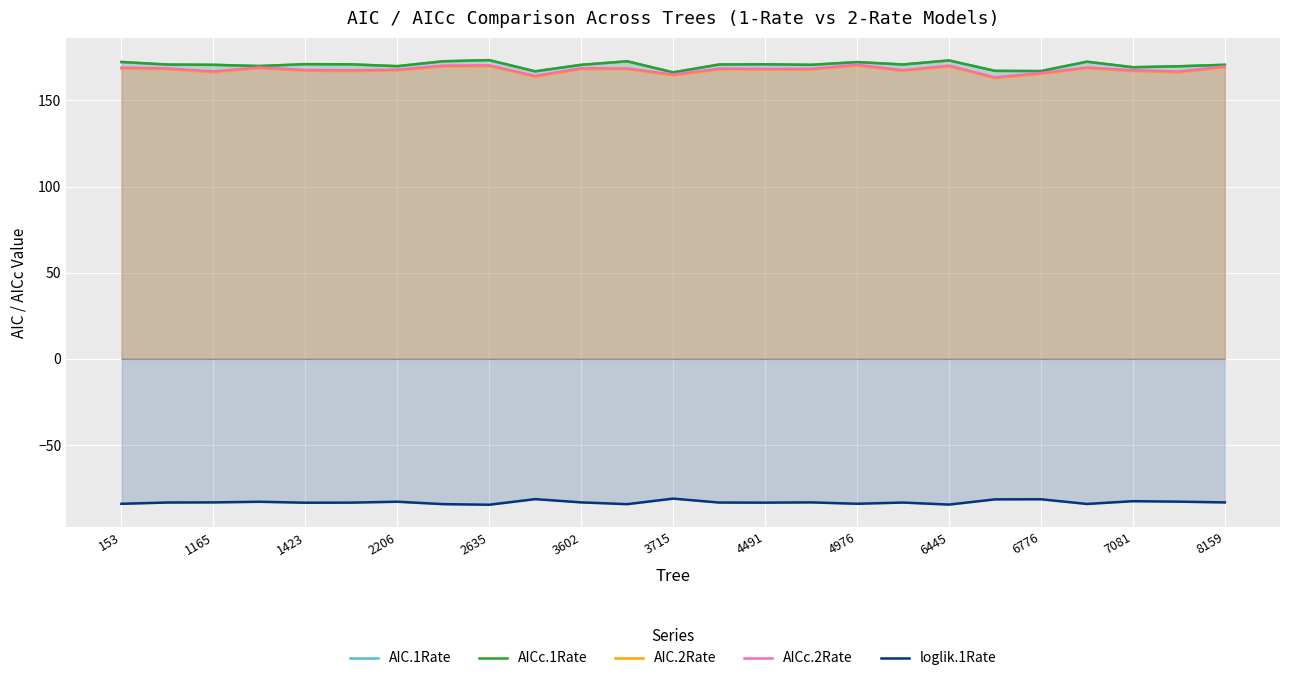

True or false: AICc.1Rate and loglik.1Rate cross at least once.

False